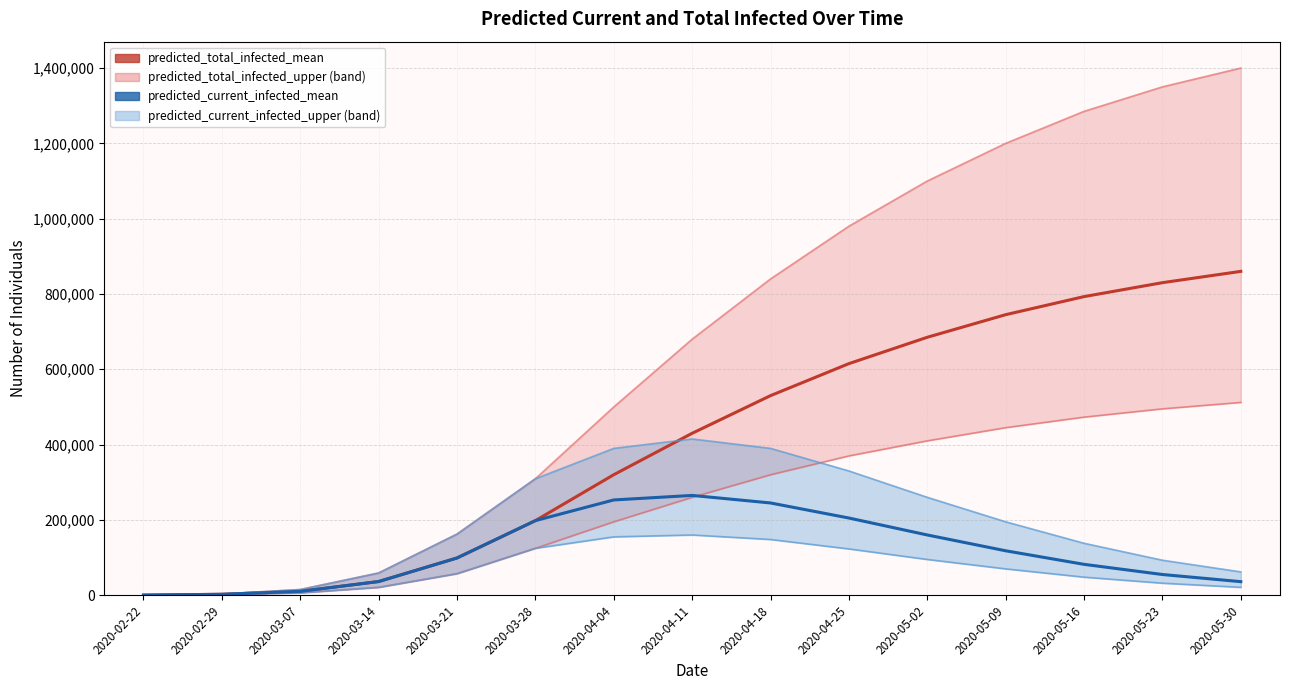

Does the chart have visible grid lines?

Yes